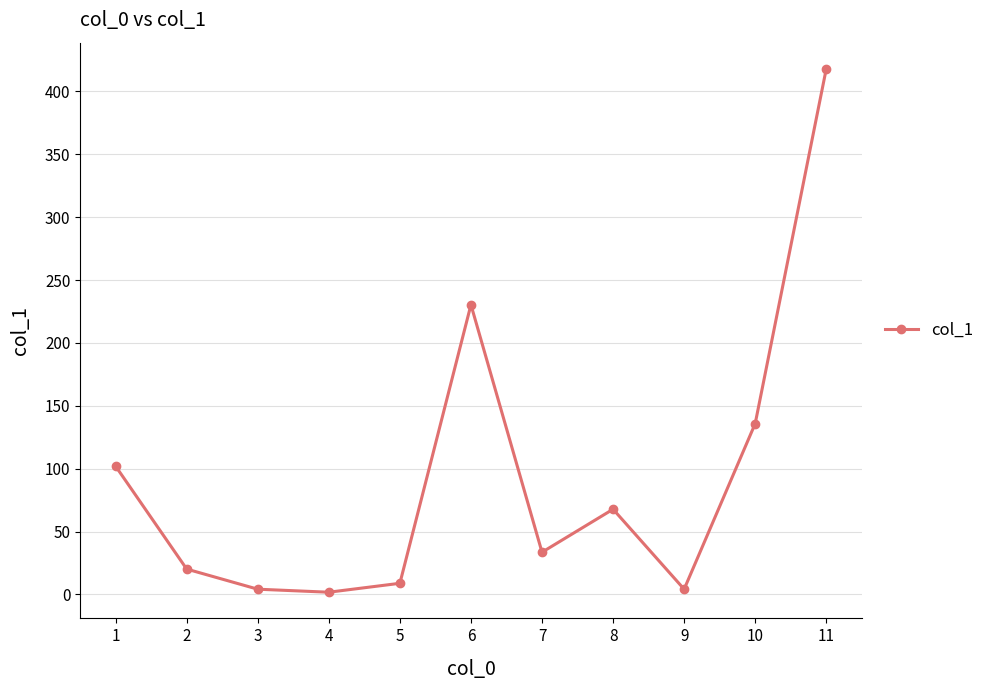

What is the value of the 4th point from the left?

1.8